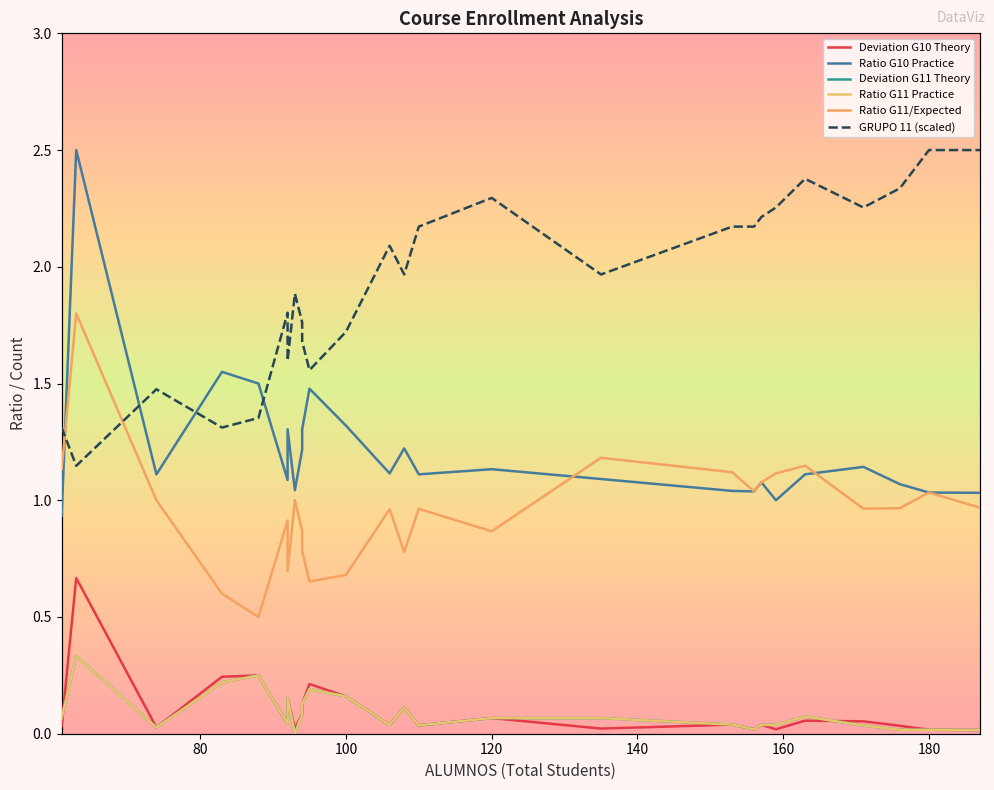

The Ratio G11/Expected series shows 1.5 at 100. True or false?

False